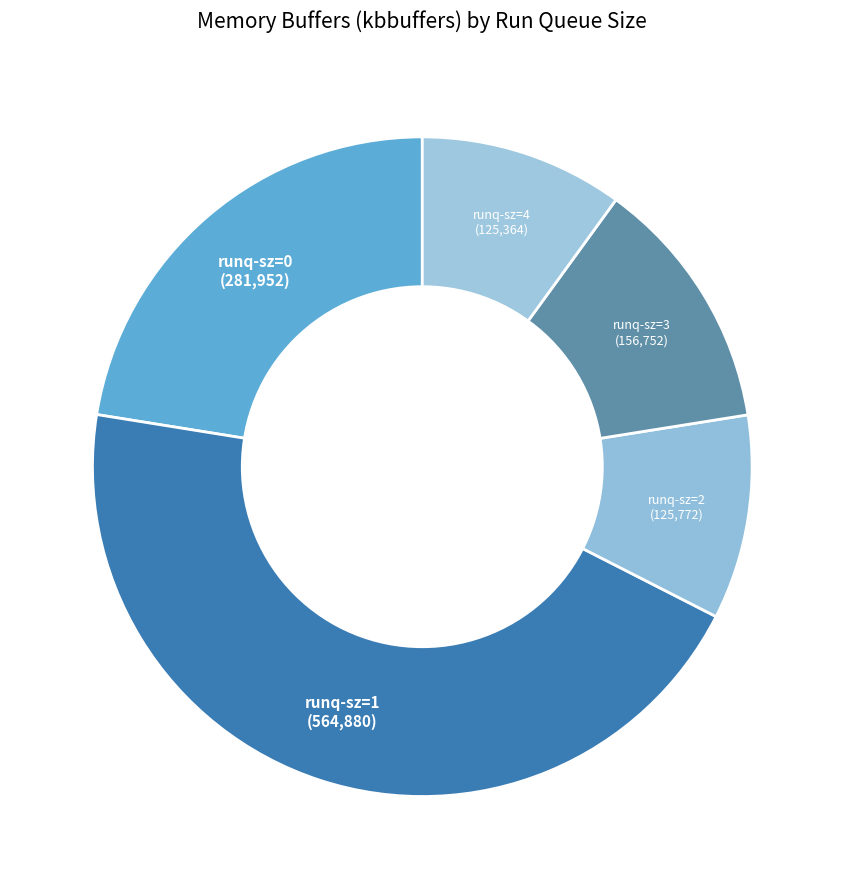

What is the largest slice in the pie chart?

runq-sz=1